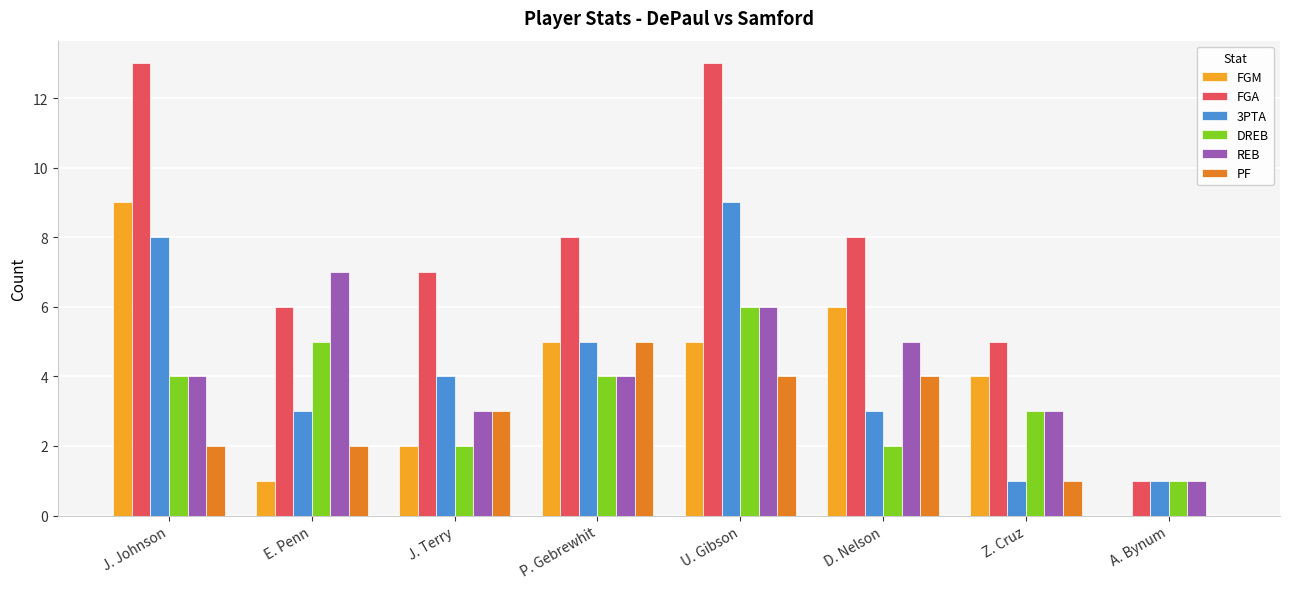

Which series has the largest total across all categories?

FGA